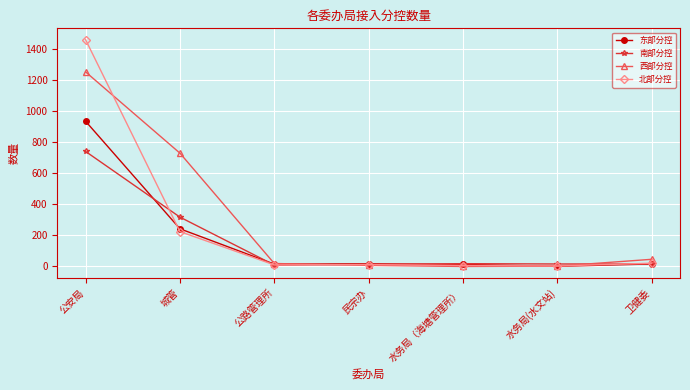

In 北部分控, how many points are lower than both neighbors (excluding endpoints)?

2